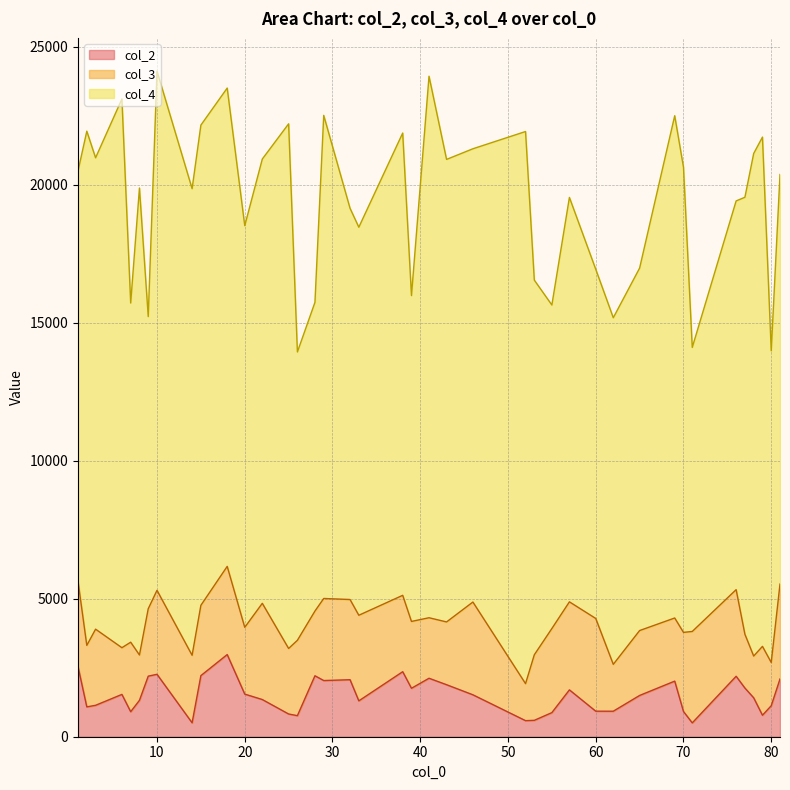

True or false: col_2 and col_4 cross at least once.

False